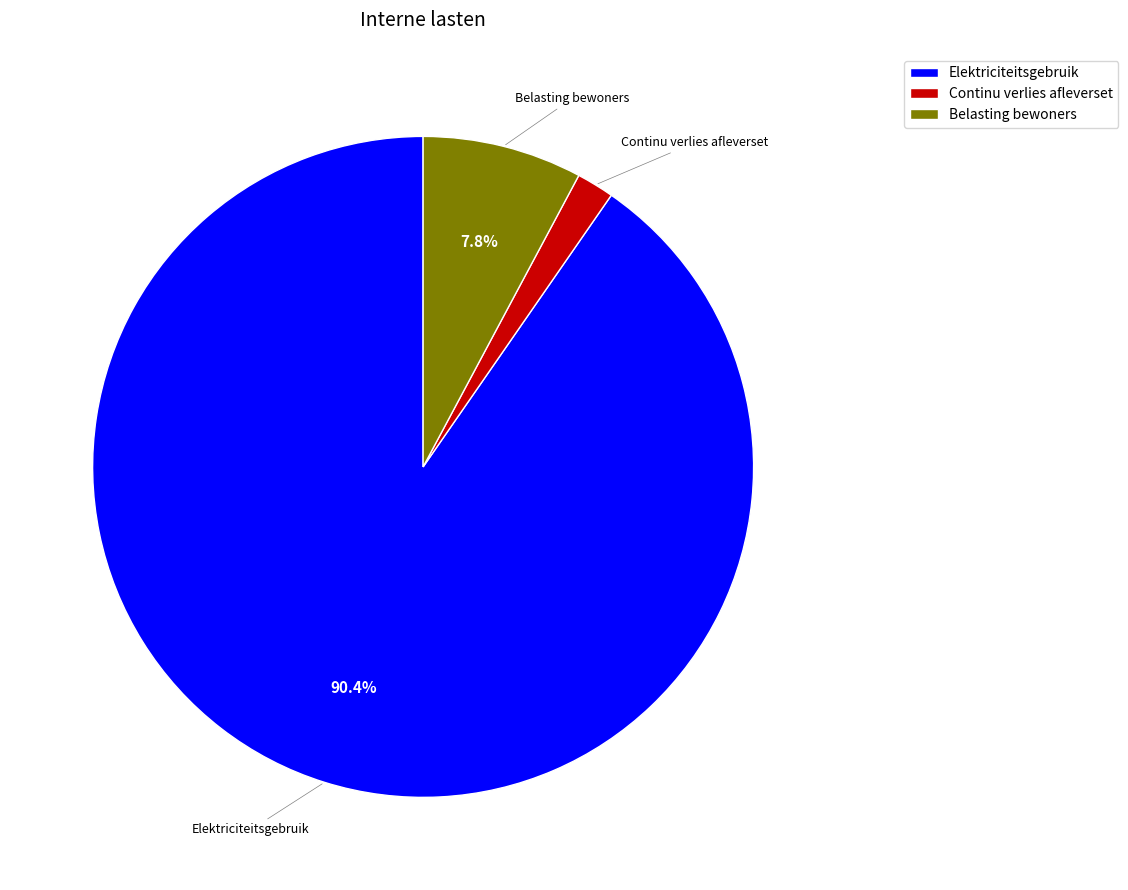

The Belasting bewoners slice represents 8% of the pie. True or false?

True